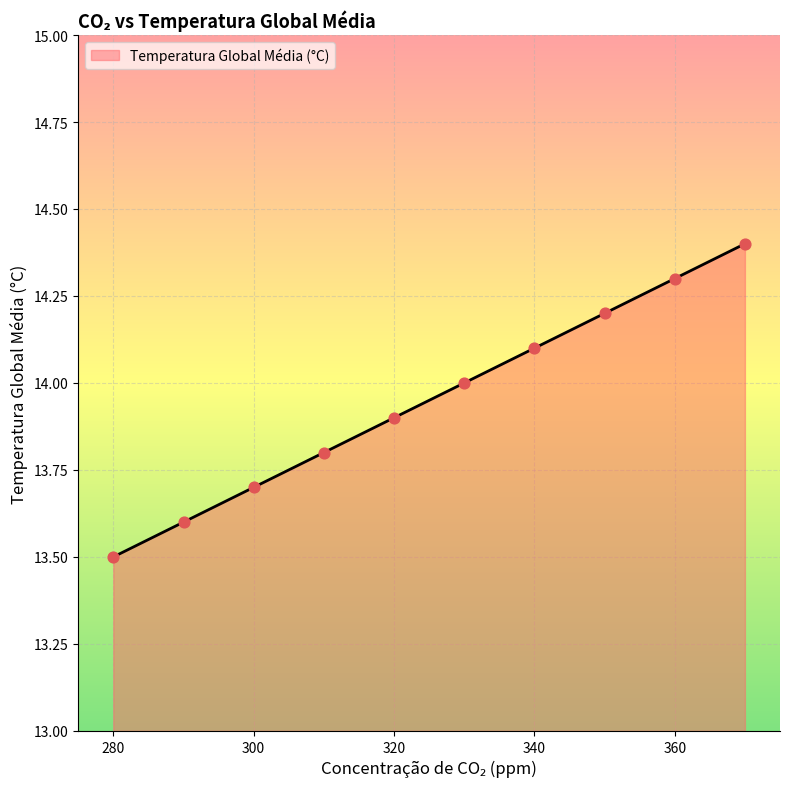

What is the difference between the maximum and minimum values?

0.9